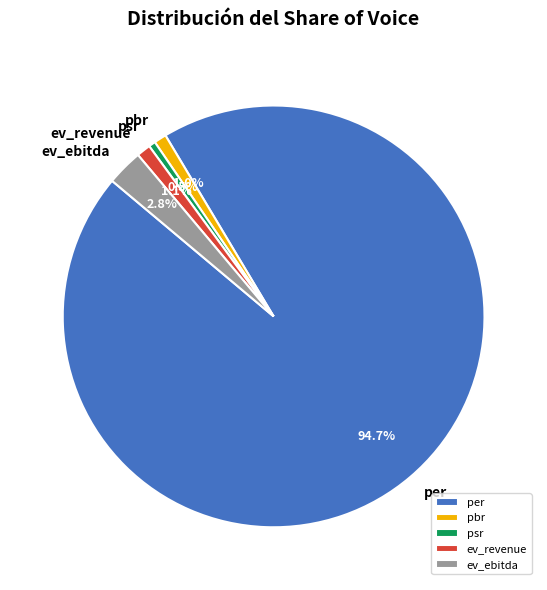

To the nearest percent, what portion does pbr represent?

1%